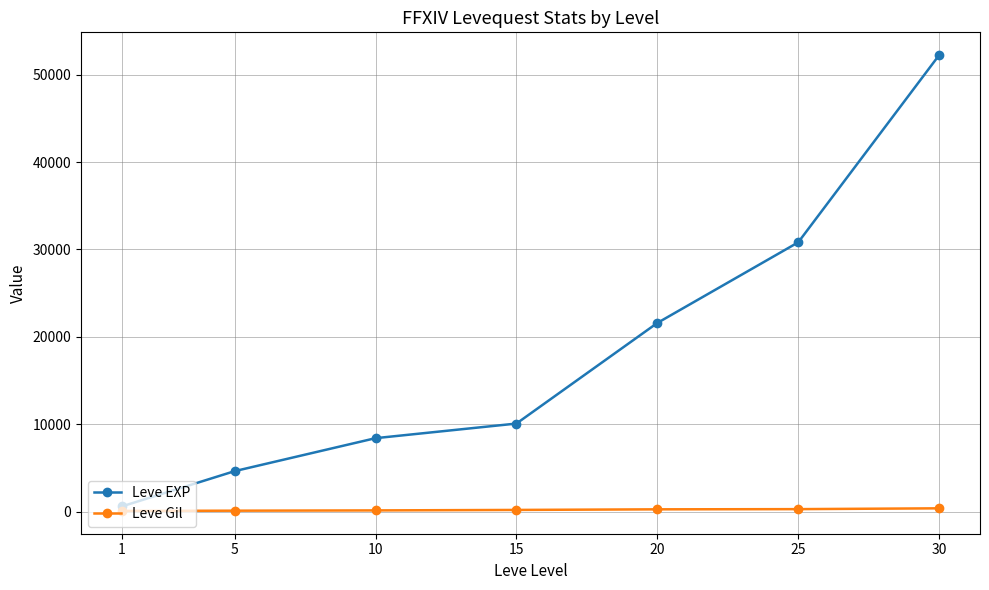

True or false: Leve EXP has a value of 30820 at 25.

True